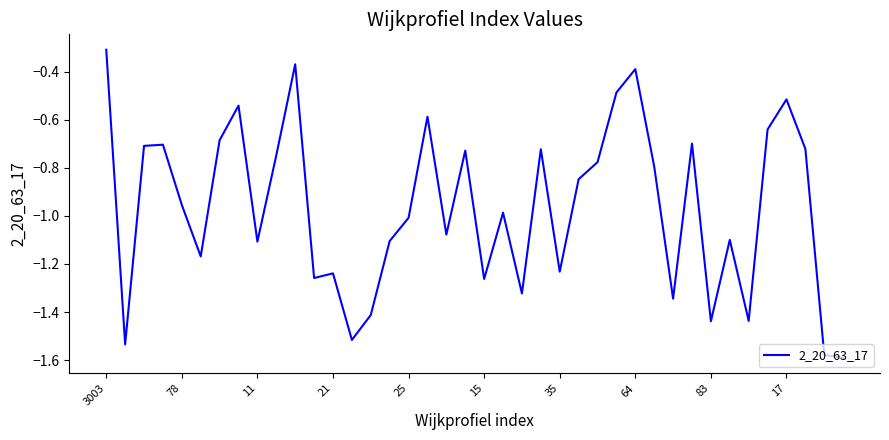

What is the maximum value shown in the chart?

-0.3